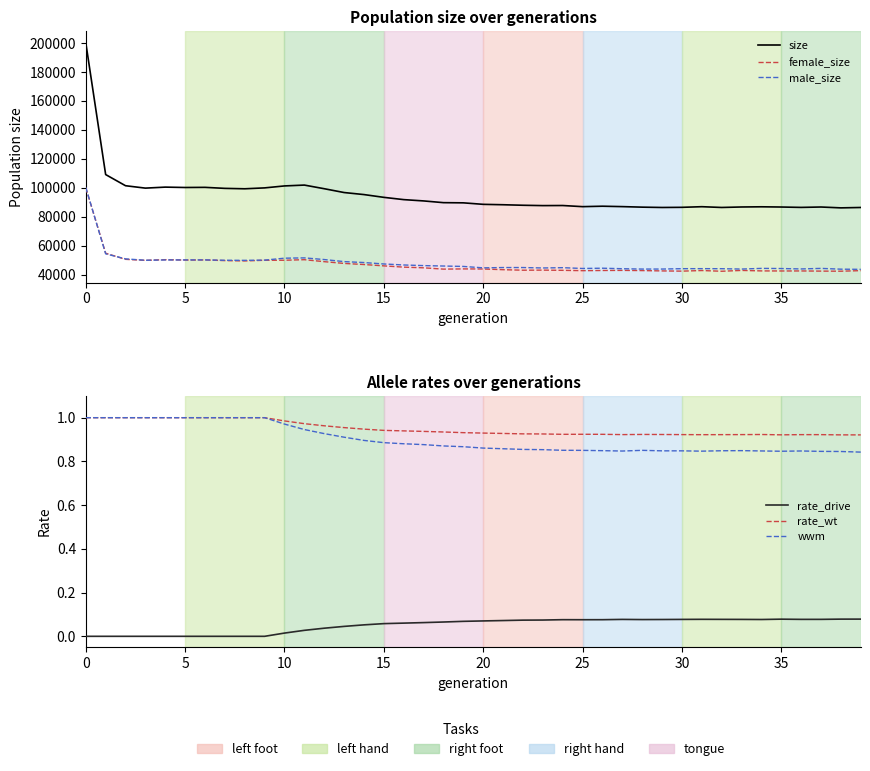

How many categories are shown in the chart?

40